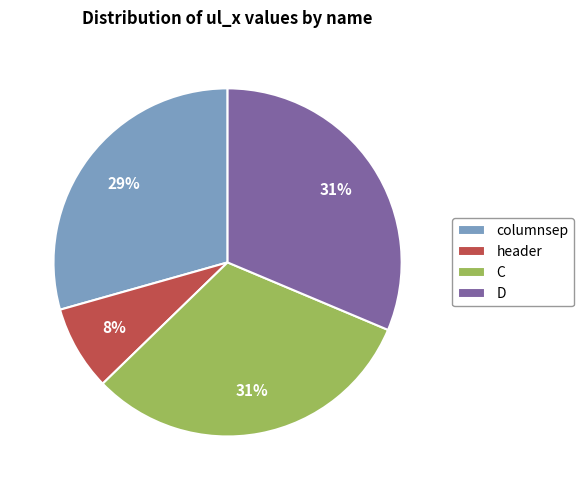

To the nearest percent, what portion does header represent?

8%